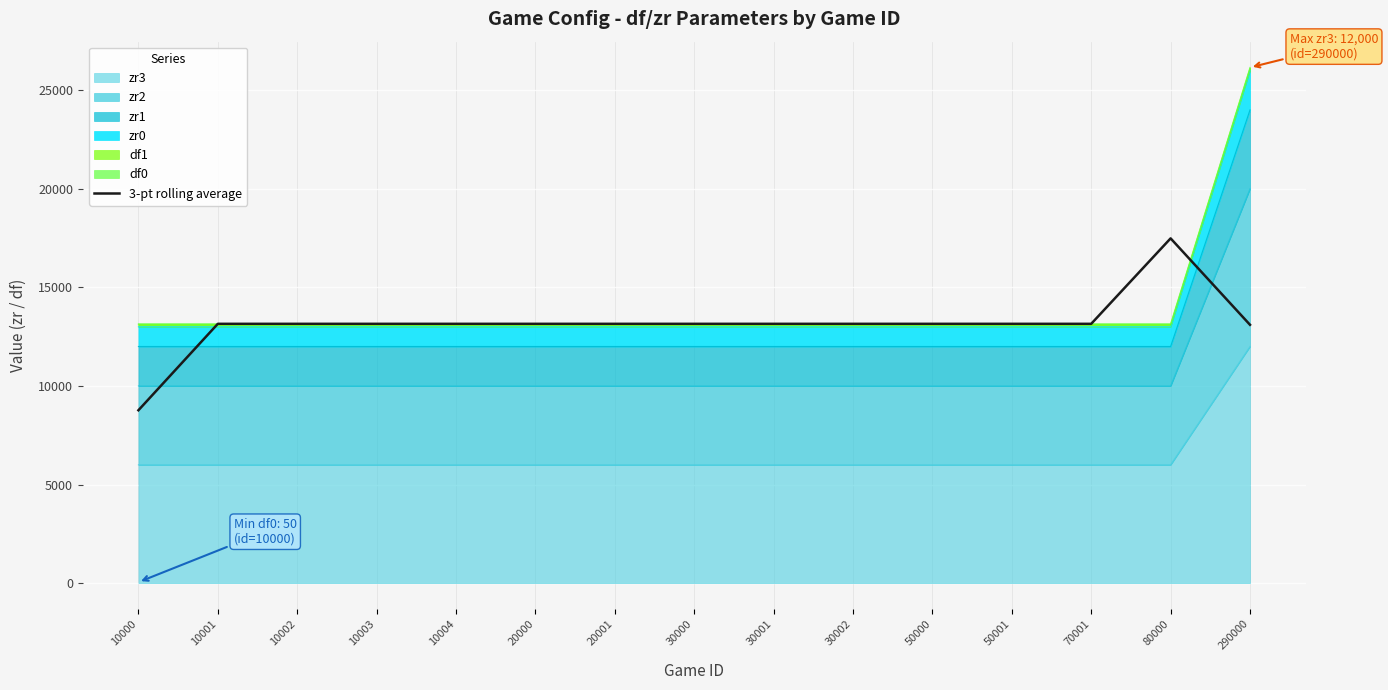

True or false: the data shows 8624.9 at 20001.

False